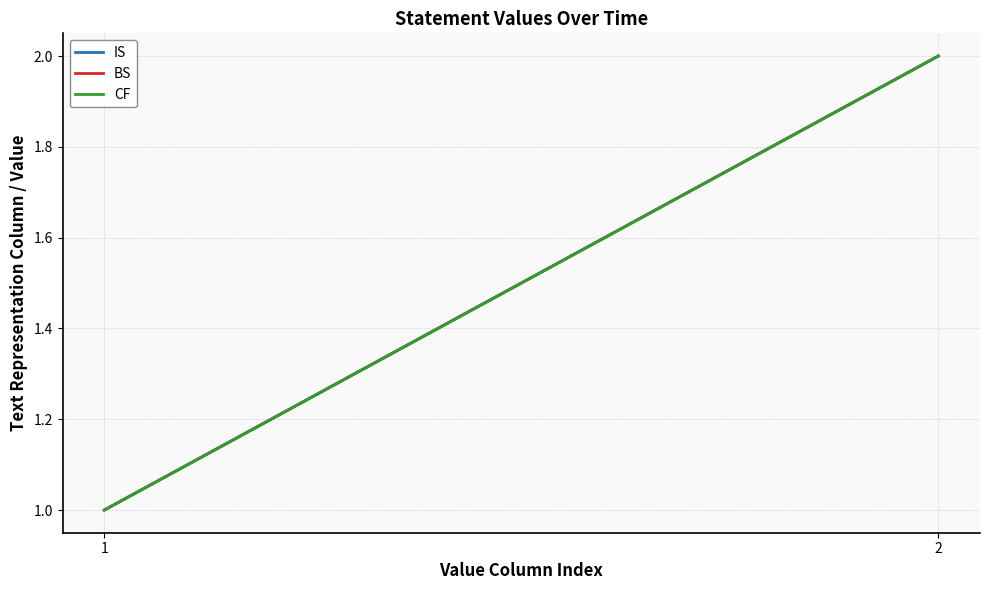

How many lines are shown in the chart?

3